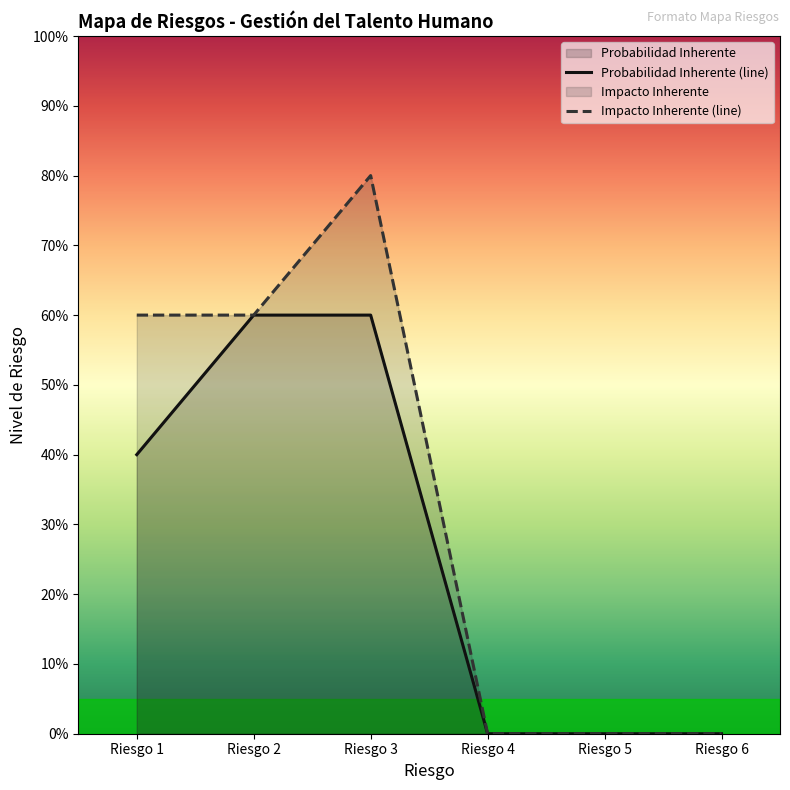

Which series has the largest total across all categories?

Impacto Inherente (line)